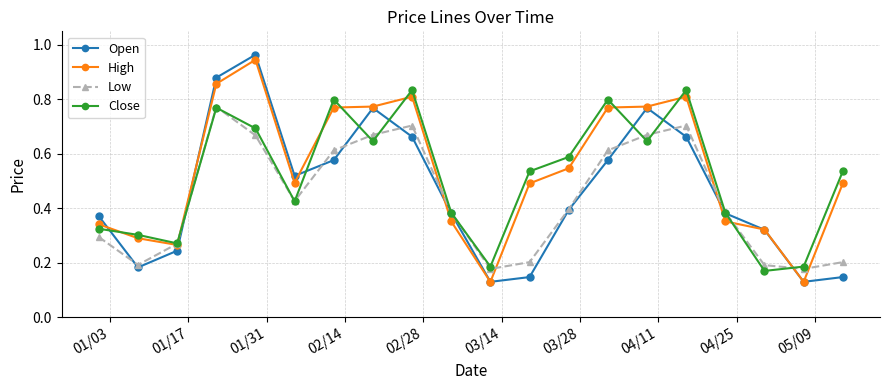

At how many categories does at least one series exceed 0?

20